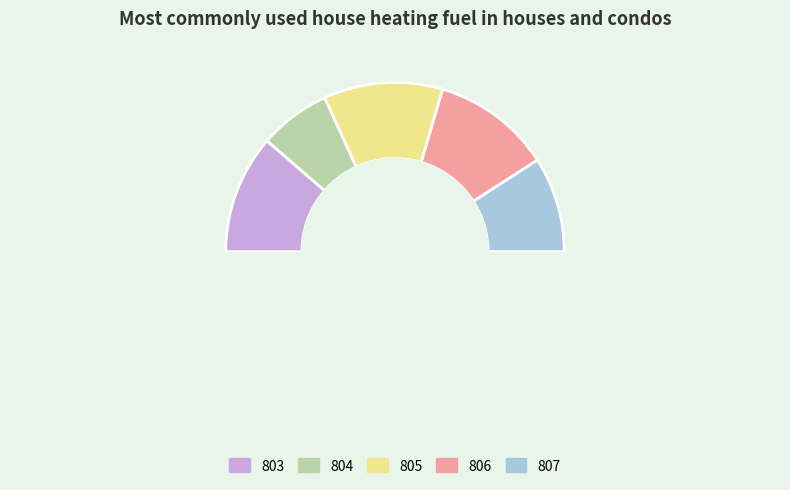

What is the ratio of the value at 805 to the value at 804?

1.7